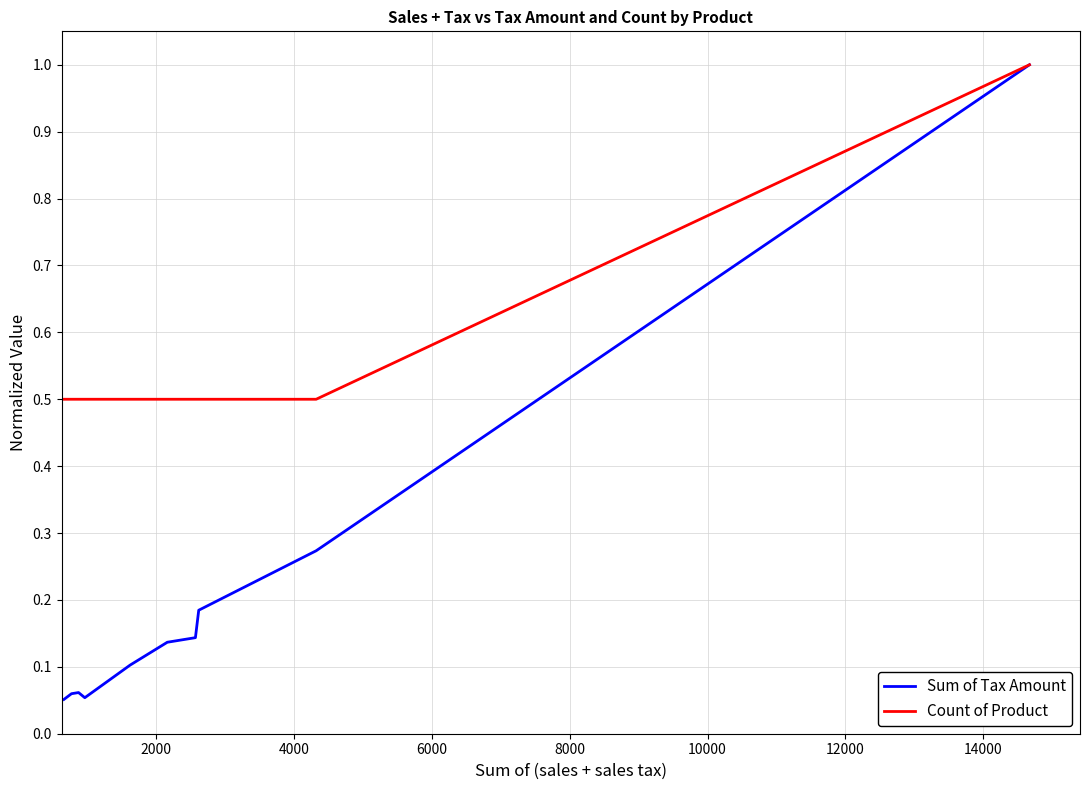

Which series has the largest total across all categories?

Count of Product